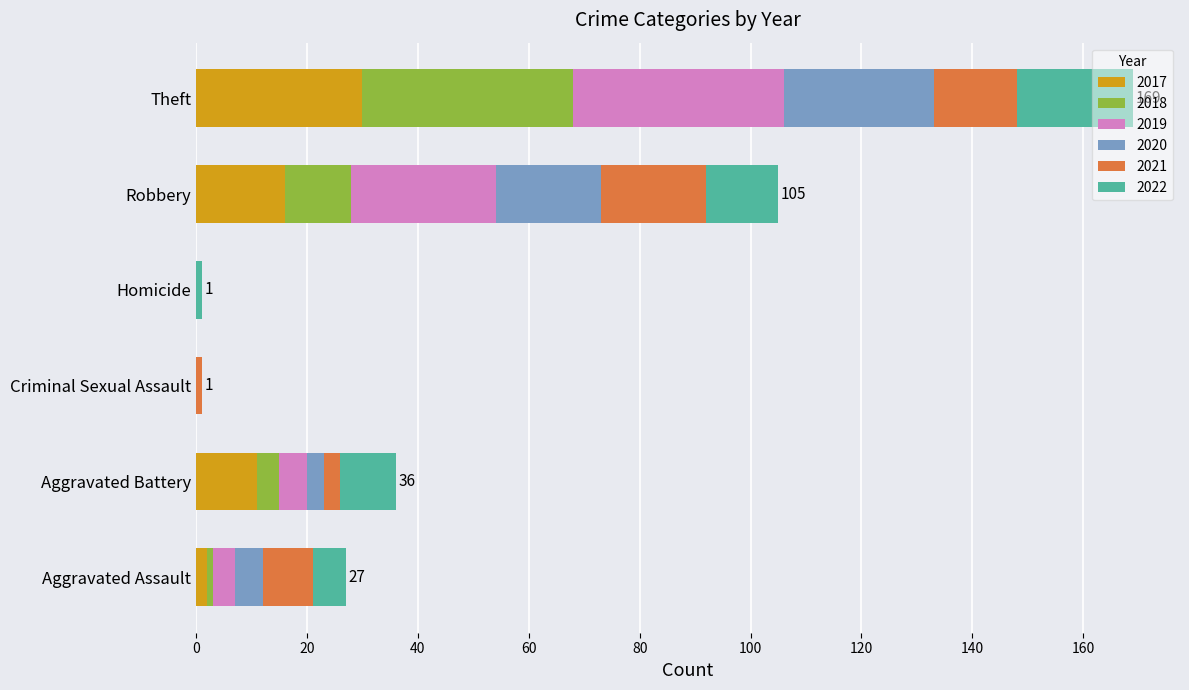

The value of 2017 at Theft is 19. True or false?

False